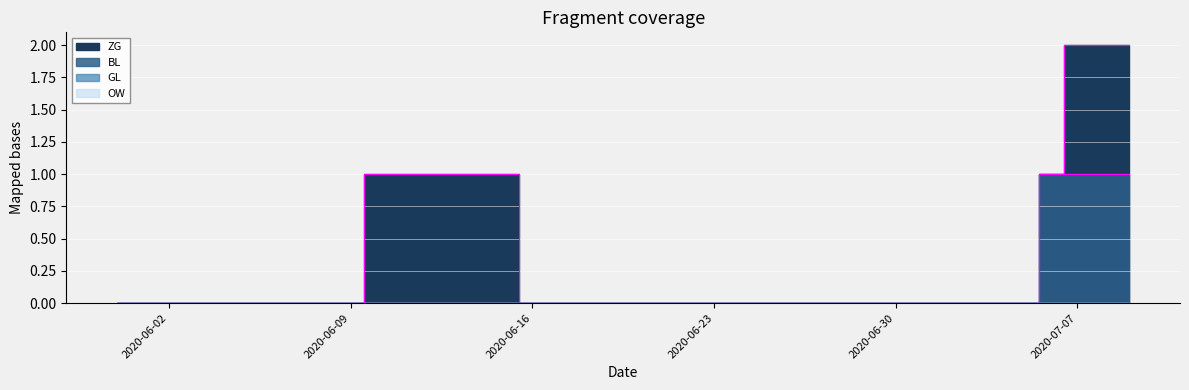

How many BL values are between 0 and 1?

40